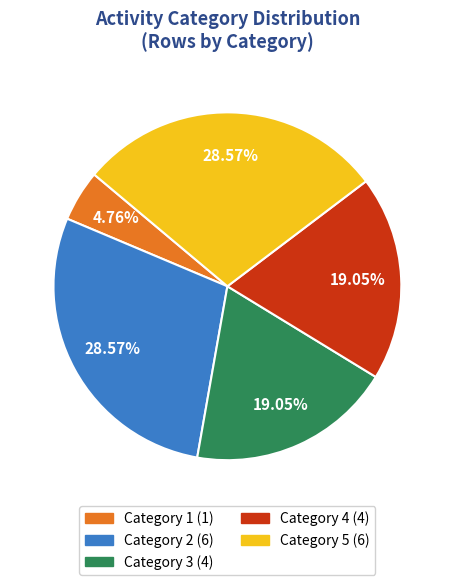

Is there any slice that represents more than half of the pie?

No